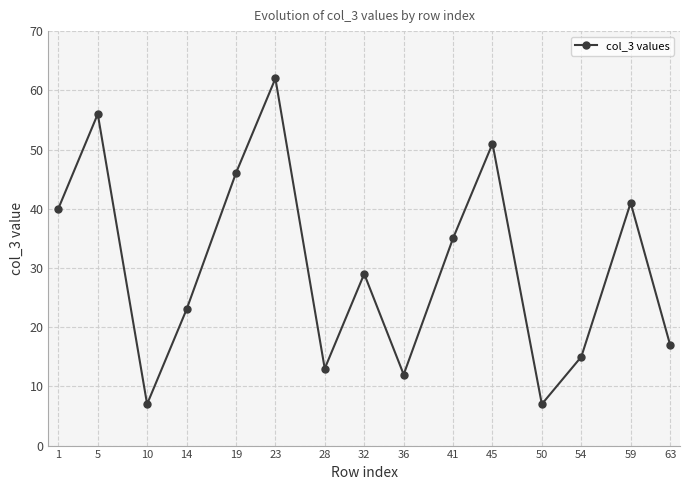

The chart shows a value of 56 at 5. True or false?

True